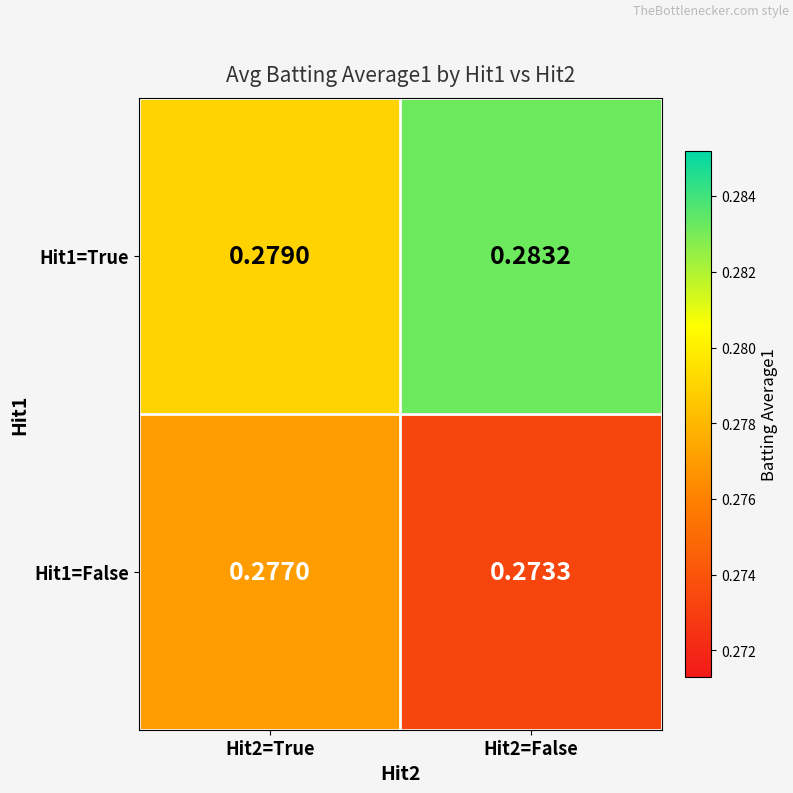

Is the value of Hit1=True at Hit2=True greater than the value of Hit1=False at Hit2=False?

Yes